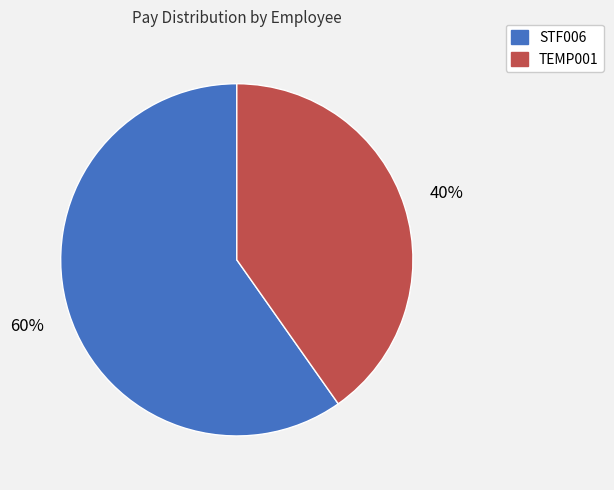

True or false: STF006 accounts for 60% of the total.

True